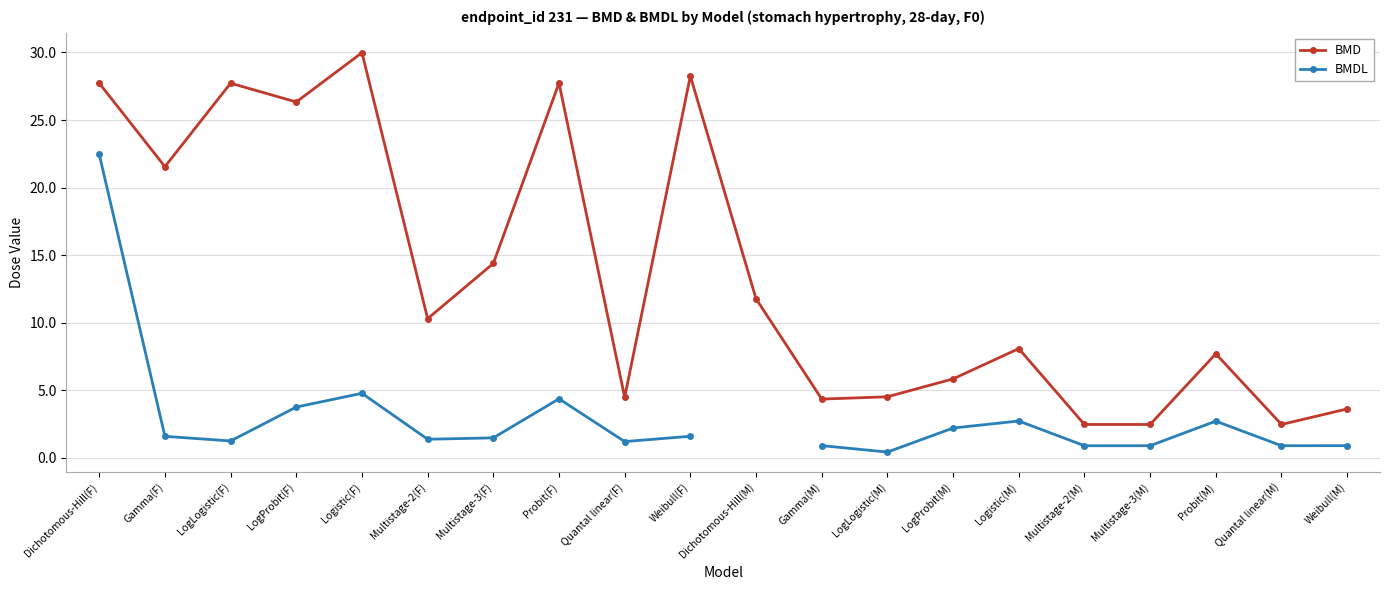

Where is the first local maximum for BMDL?

Logistic(F)